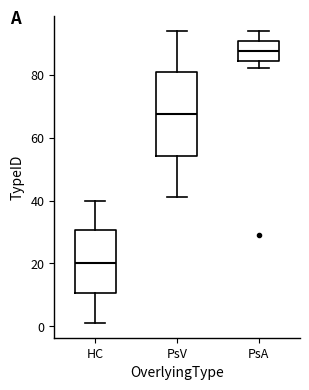

Reading left to right, read every box against the y-axis: the position of its median line, the range the box covers, and the ends of its whiskers. The values are not printed on the chart, so give them approximately, as read against the axis.

HC: median 20, box 10 to 30, whiskers 2 to 40
PsV: median 68, box 54 to 80, whiskers 42 to 94
PsA: median 88, box 84 to 90, whiskers 82 to 94